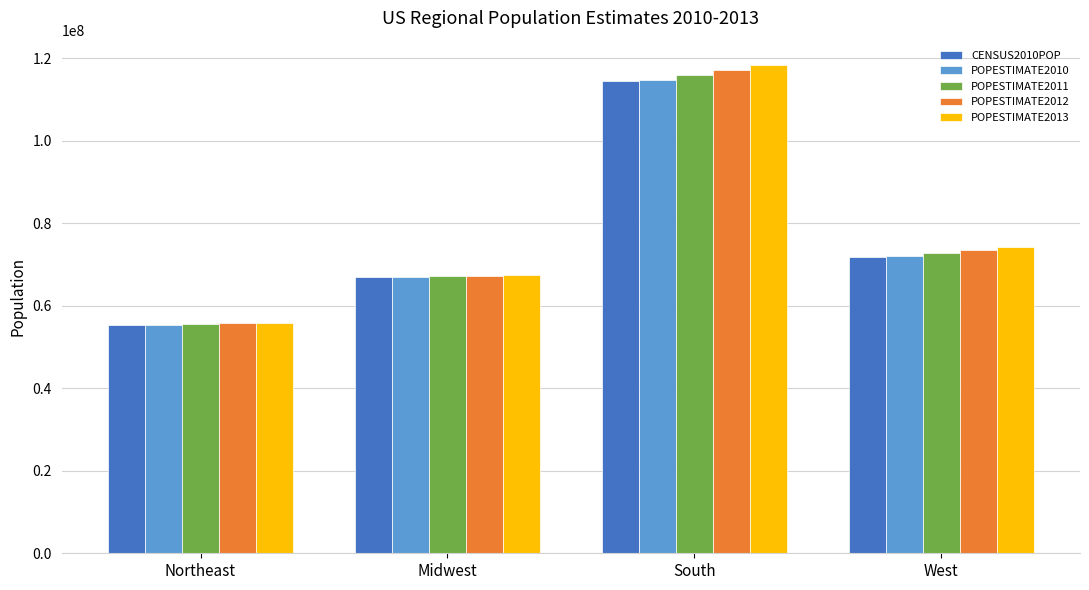

What are all the series names shown in the legend?

CENSUS2010POP, POPESTIMATE2010, POPESTIMATE2011, POPESTIMATE2012, POPESTIMATE2013